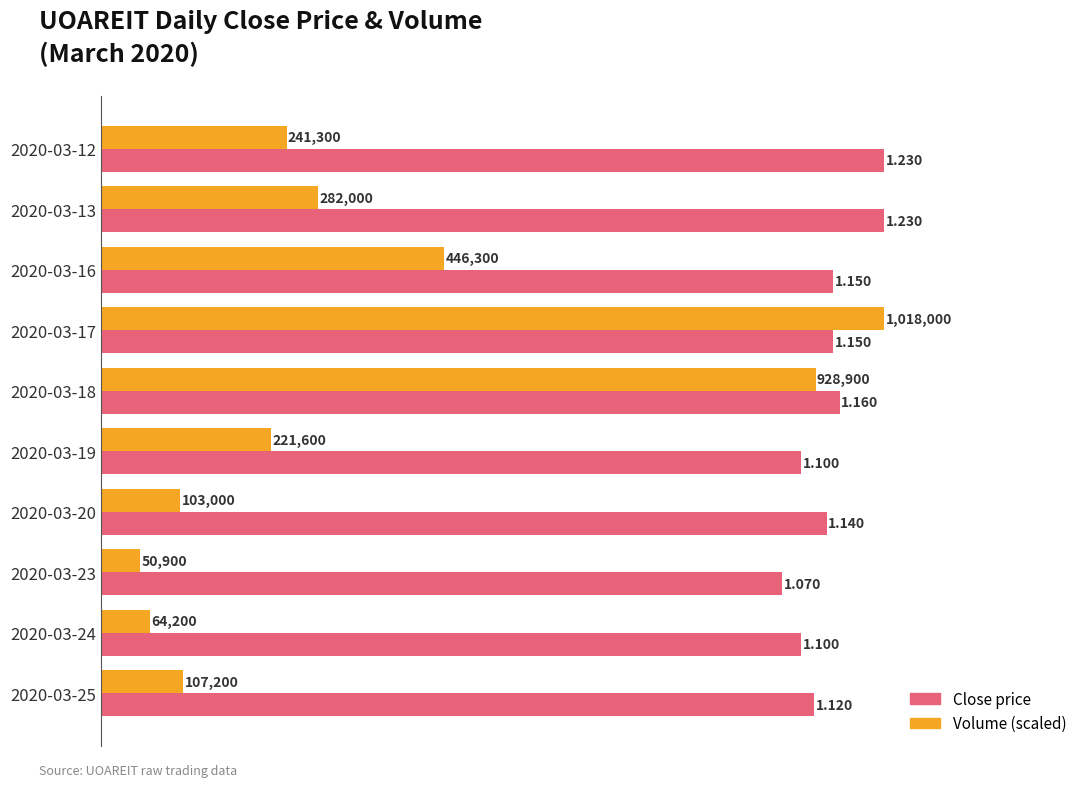

The value of vol (scaled) at 2020-03-13 is 0.5. True or false?

False